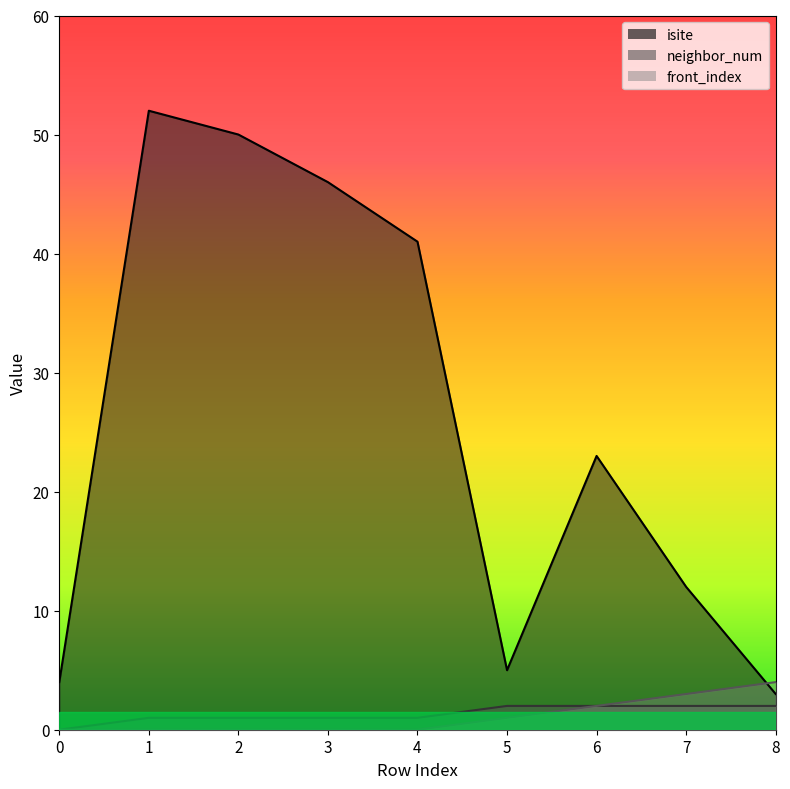

What is the maximum value shown in the chart?

52